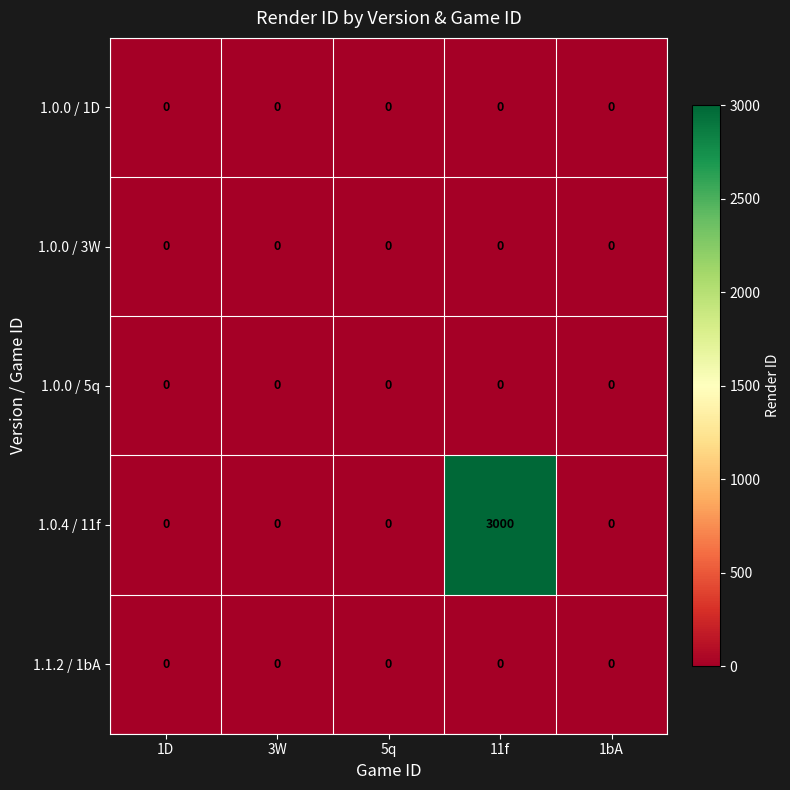

At how many categories does at least one series exceed 908?

1